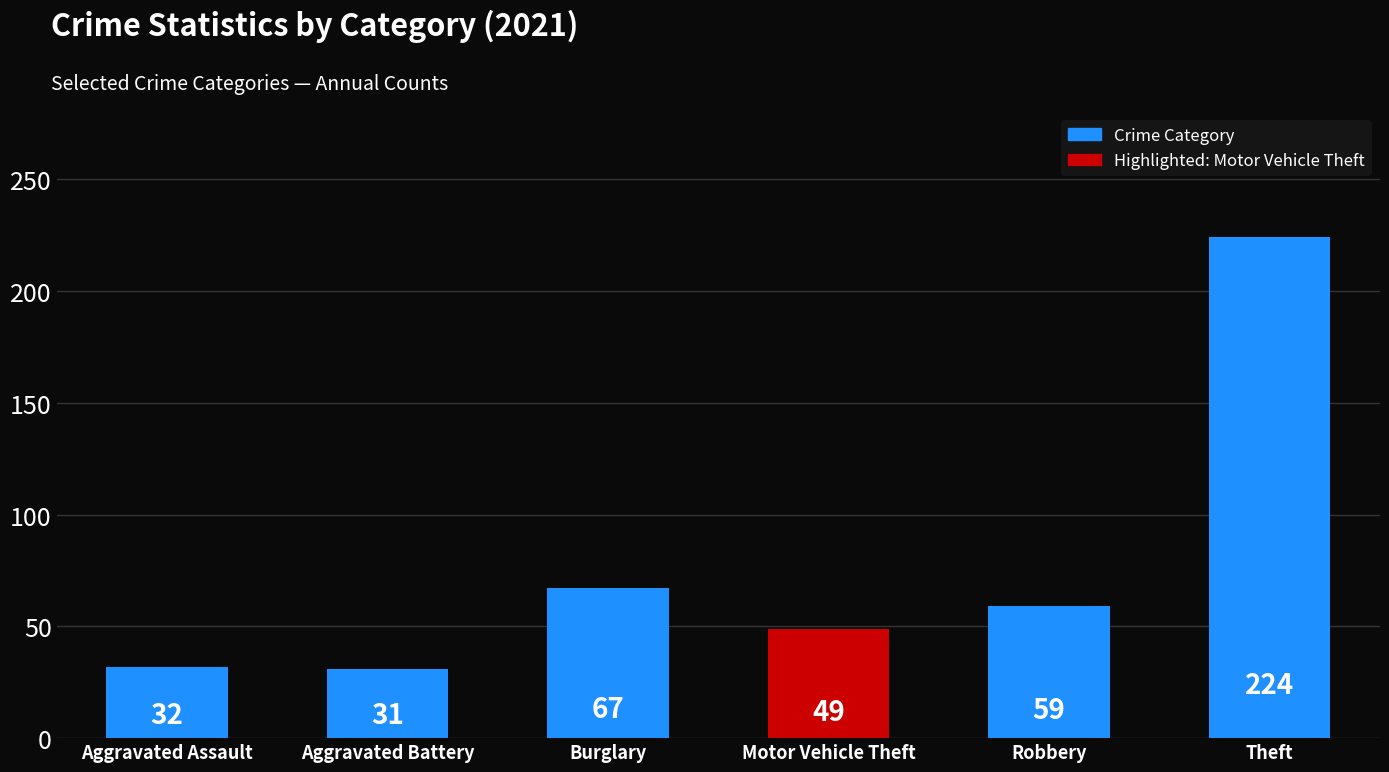

Are the bars grouped side by side (vs. stacked)?

No